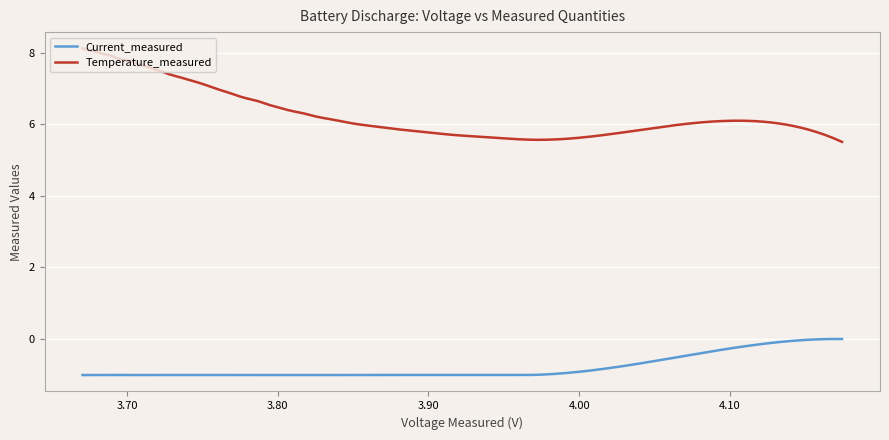

What is the difference between the maximum and minimum values in the Temperature_measured series?

2.6